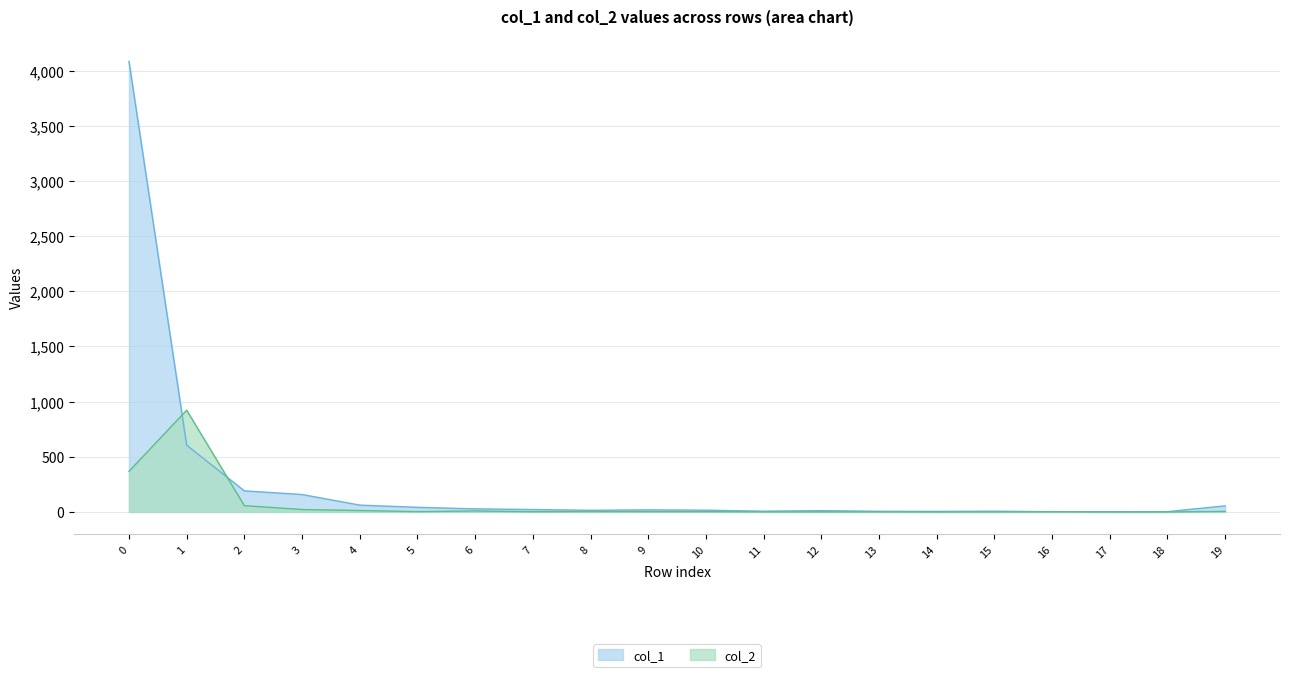

Does the chart display data point markers on the line(s)?

No